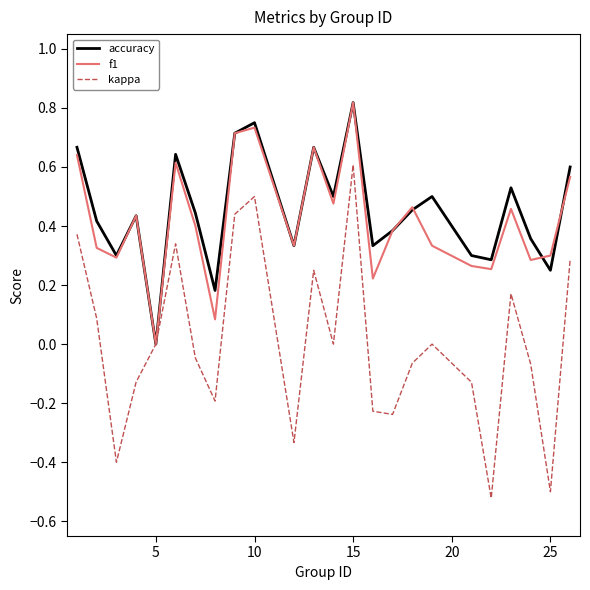

Which series has the largest range (max minus min)?

kappa